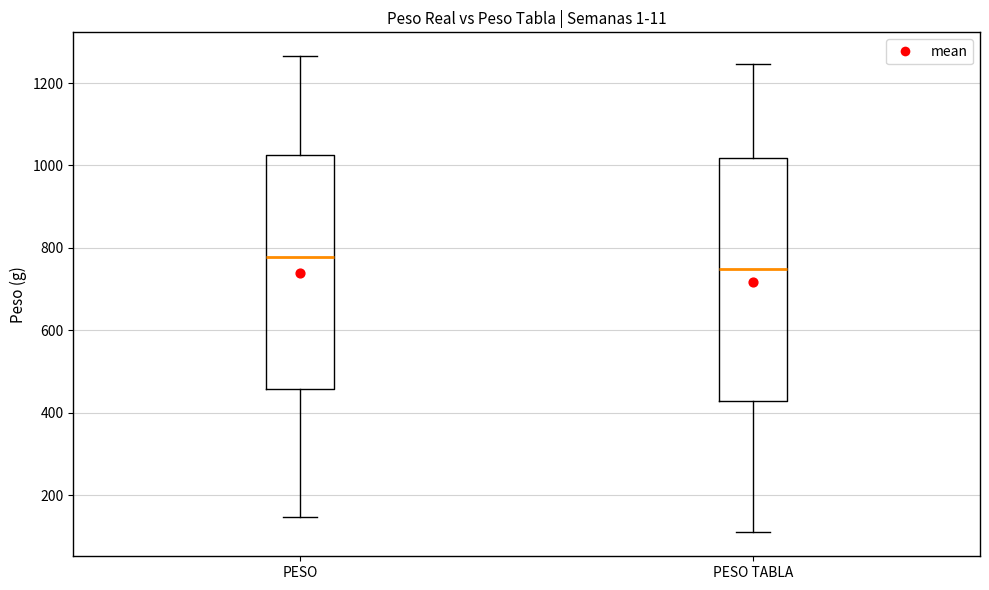

Reading left to right, read every box against the y-axis: the position of its median line, the range the box covers, and the ends of its whiskers. The values are not printed on the chart, so give them approximately, as read against the axis.

PESO: median 780, box 460 to 1020, whiskers 140 to 1260
PESO TABLA: median 760, box 440 to 1020, whiskers 120 to 1240